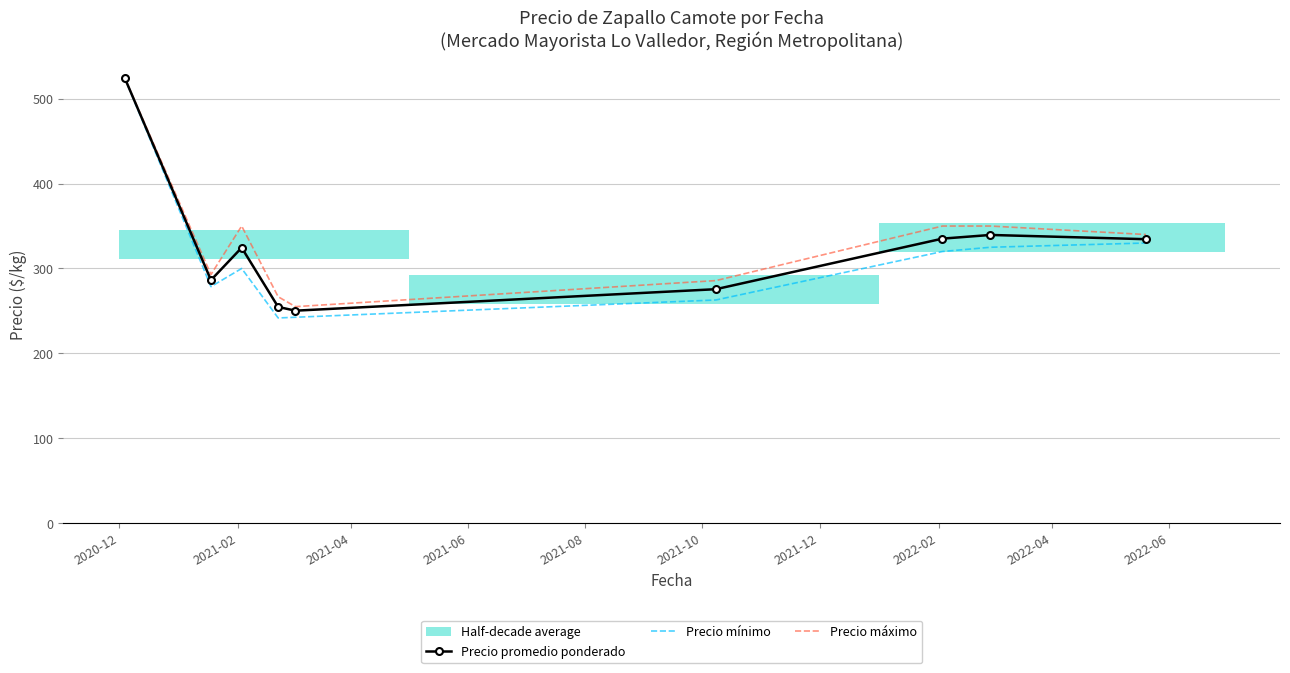

What is the maximum value for Precio máximo?

525.0